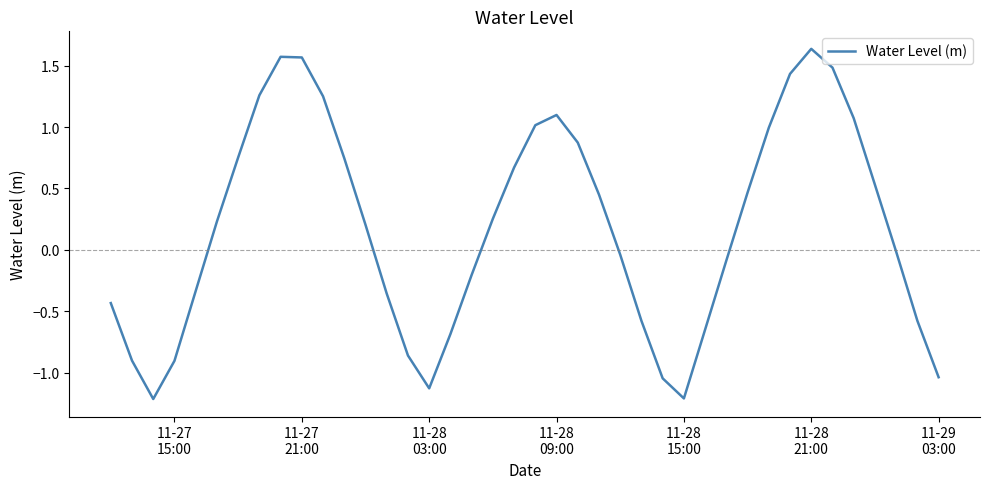

What is the difference between the maximum and minimum values?

2.9